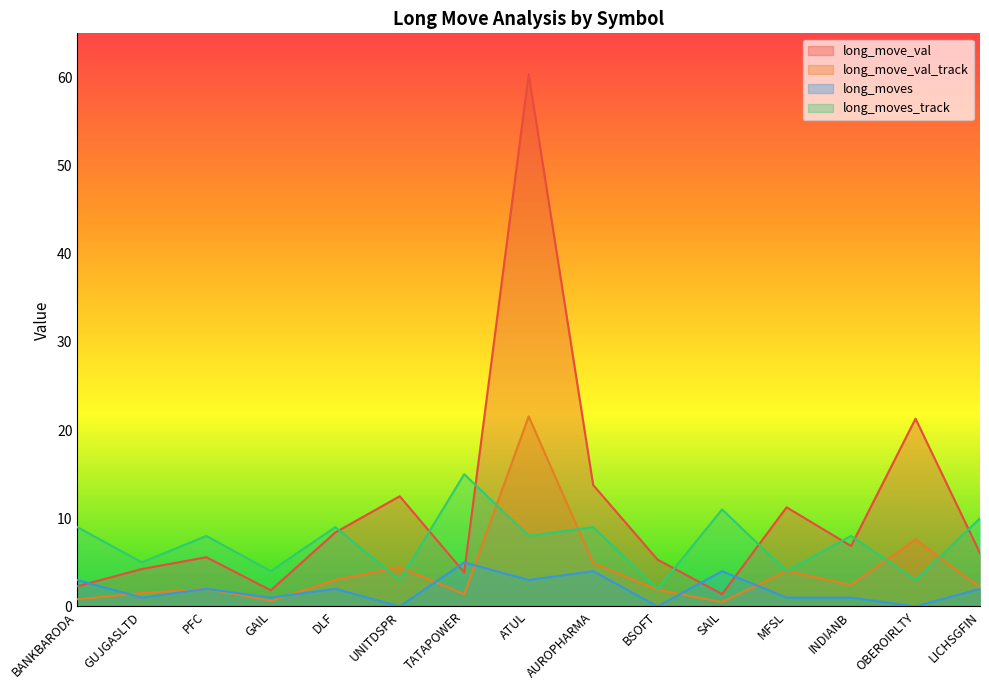

At which label does long_move_val_track reach its minimum?

SAIL